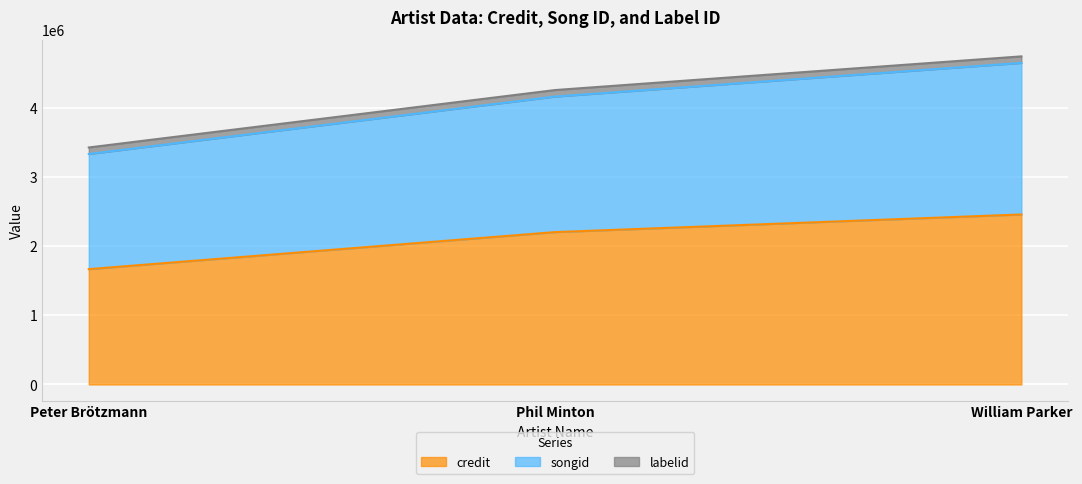

How many lines are shown in the chart?

3